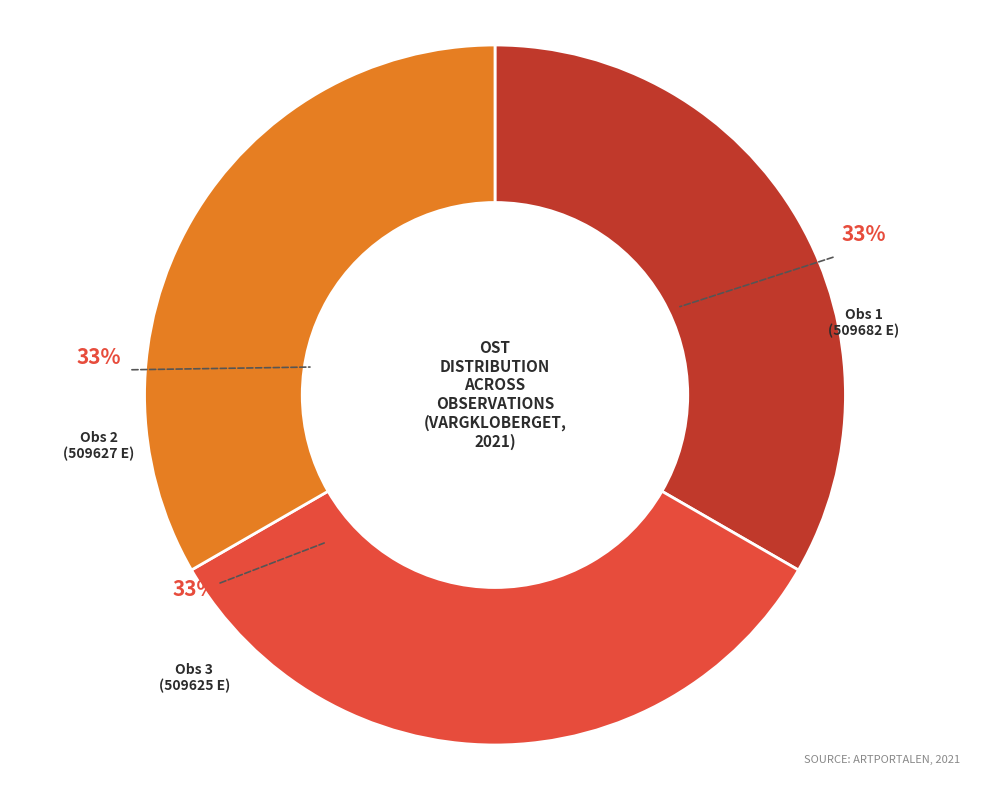

Does any single category account for the majority?

No